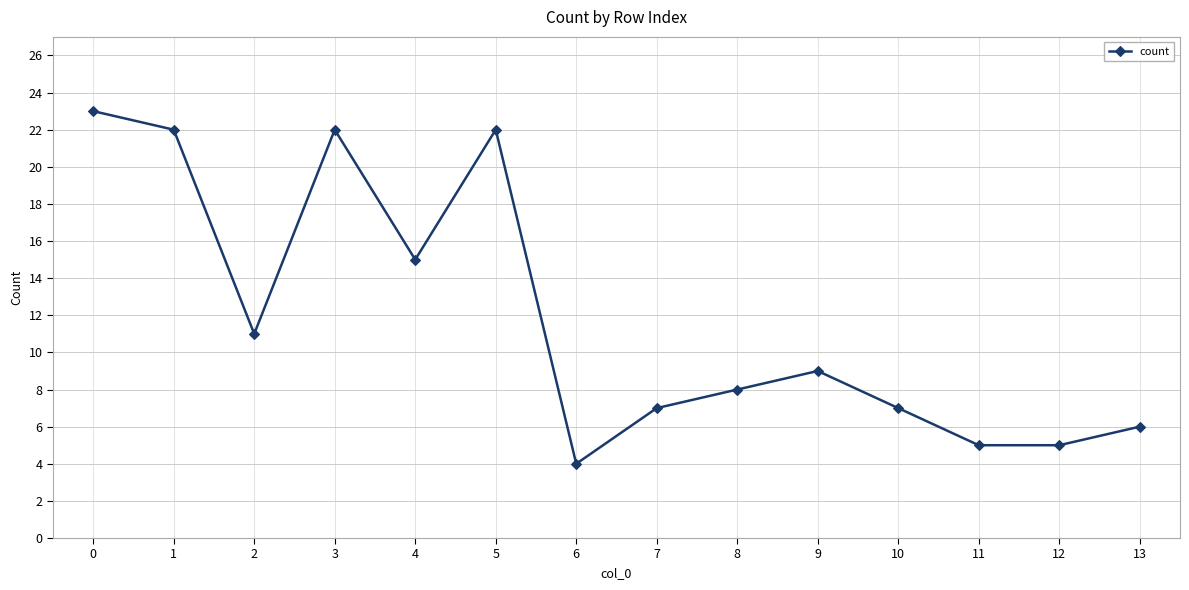

Reading right to left, list all the values displayed in this chart.

13=6	12=5	11=5	10=7	9=9	8=8	7=7	6=4	5=22	4=15	3=22	2=11	1=22	0=23